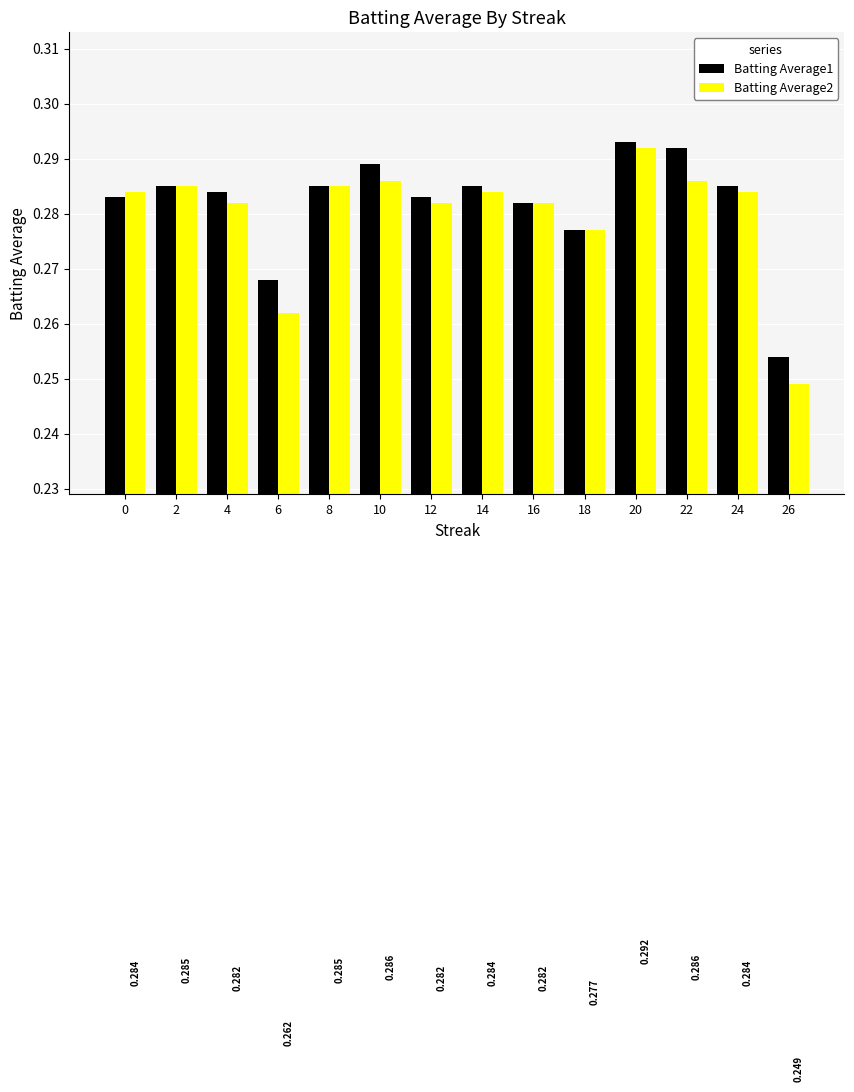

Rank the series by their maximum value, from highest to lowest.

Batting Average1, Batting Average2